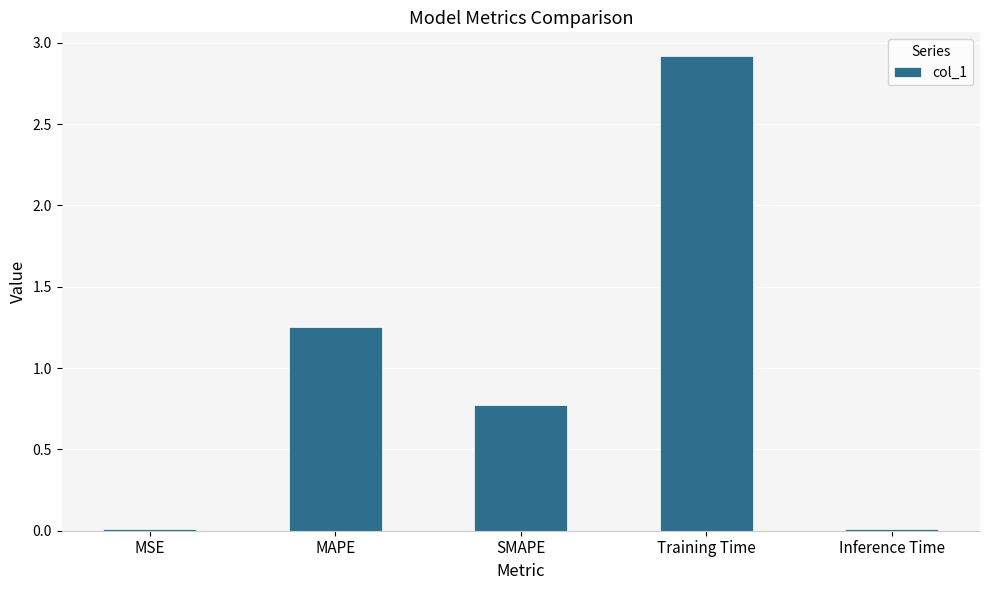

What is the label of the 1st bar from the right?

Inference Time